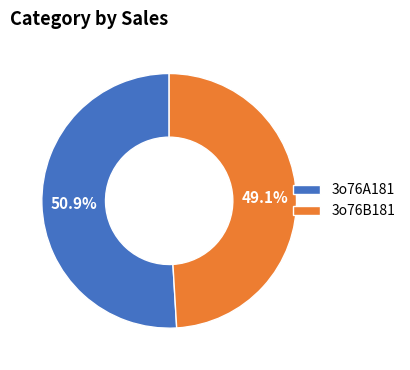

To the nearest percent, what is the average slice percentage?

50%